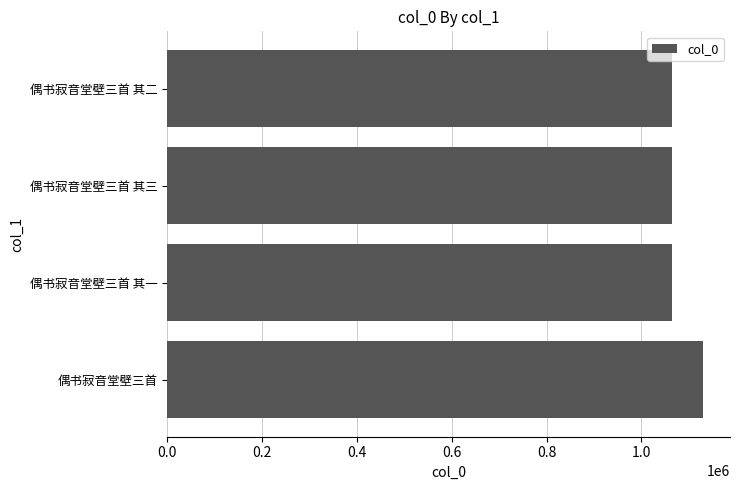

Which category has the highest value across all series?

偶书寂音堂壁三首